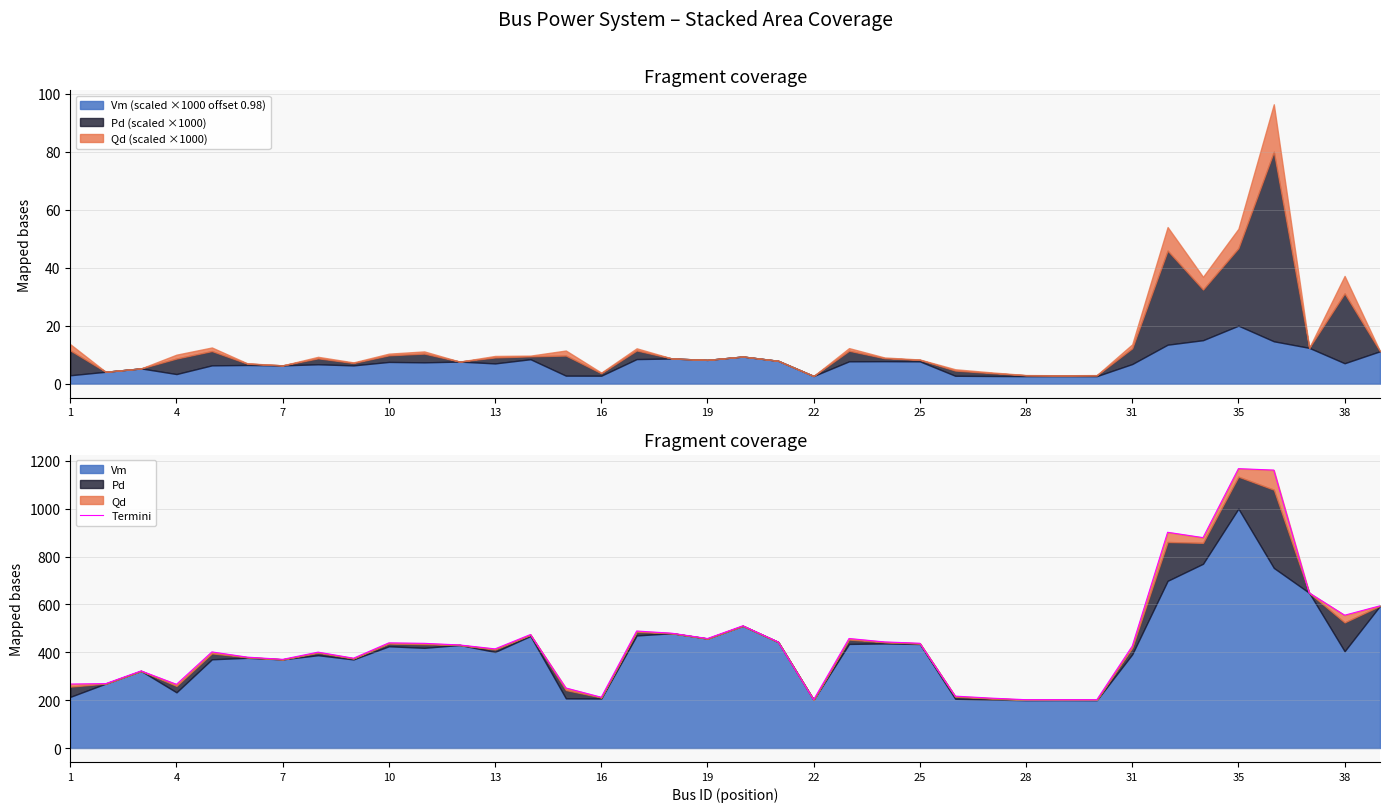

The chart shows a value of 201.8 at 29. True or false?

True